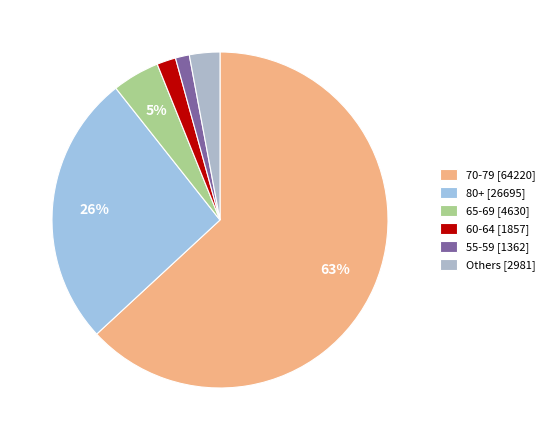

How many slices are in this pie chart?

6